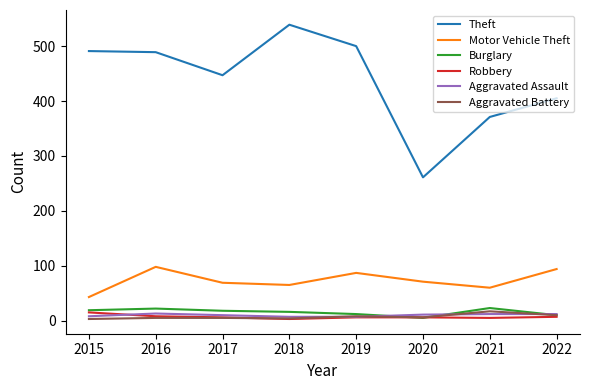

How many values in the Theft series are below 489?

4